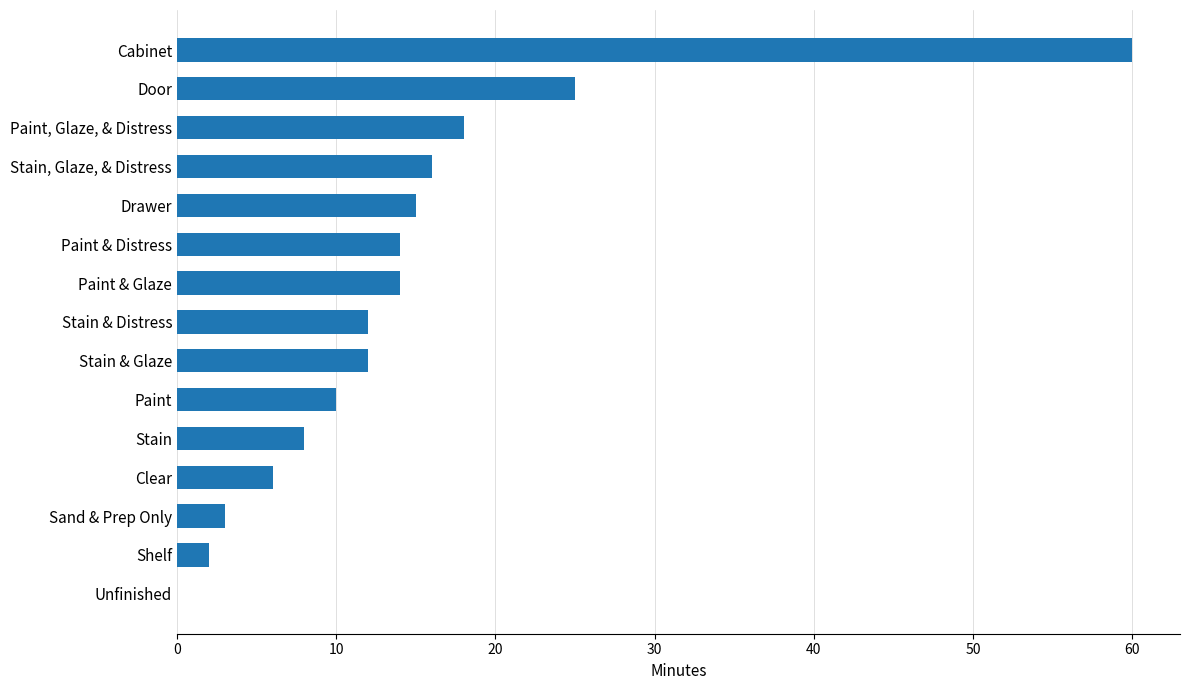

Reading bottom to top, what are all the values shown in this chart?

Unfinished=0	Shelf=2	Sand & Prep Only=3	Clear=6	Stain=8	Paint=10	Stain & Glaze=12	Stain & Distress=12	Paint & Glaze=14	Paint & Distress=14	Drawer=15	Stain, Glaze, & Distress=16	Paint, Glaze, & Distress=18	Door=25	Cabinet=60